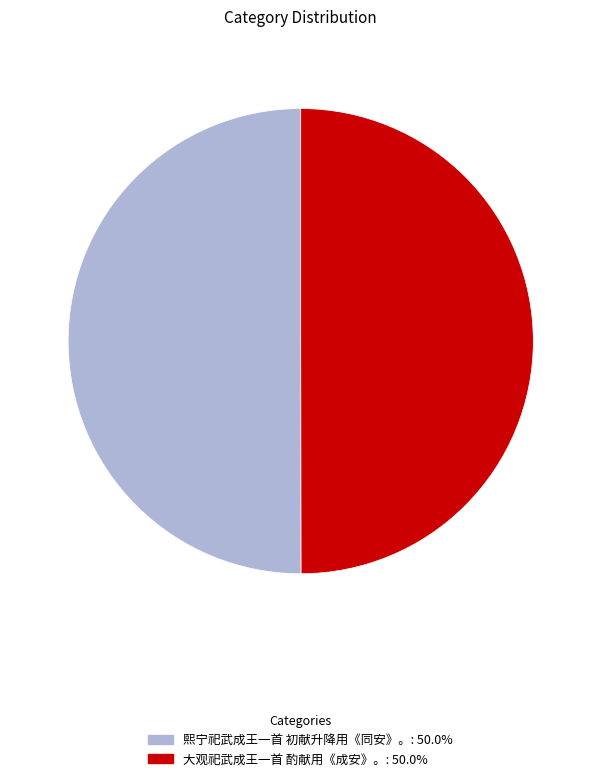

True or false: 熙宁祀武成王一首 初献升降用《同安》。 accounts for 64% of the total.

False